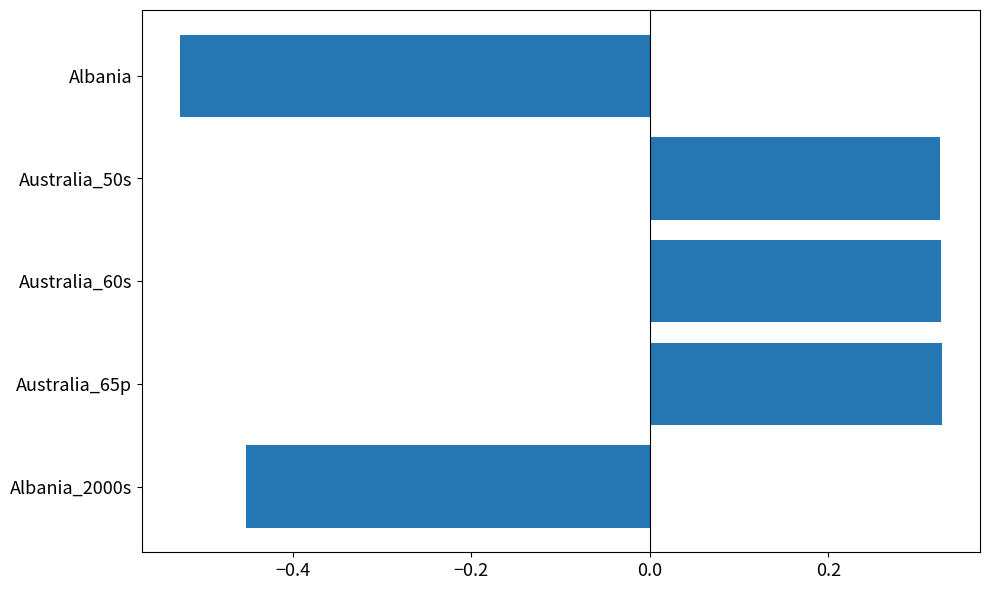

Which label corresponds to the smallest value in the chart?

Albania